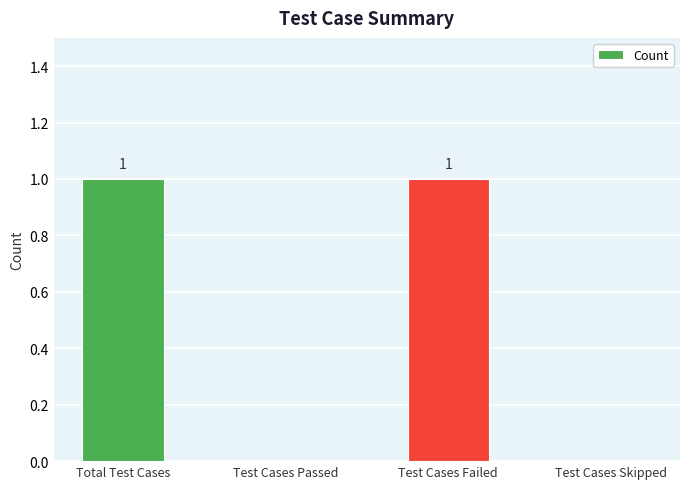

Is it true that the value at Test Cases Passed is 0?

True